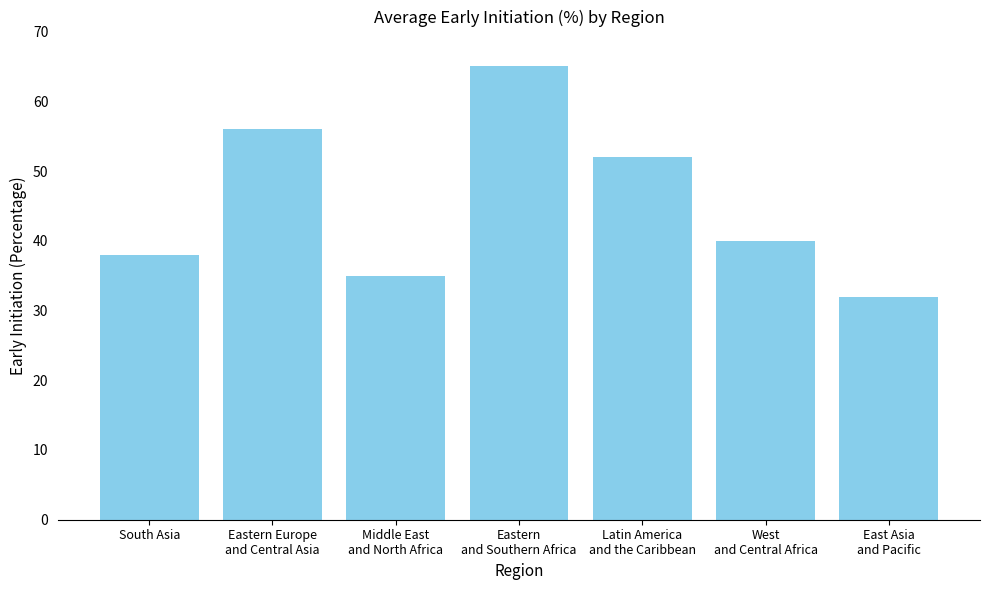

What is the sum of the values at South Asia and Eastern Europe
and Central Asia?

94